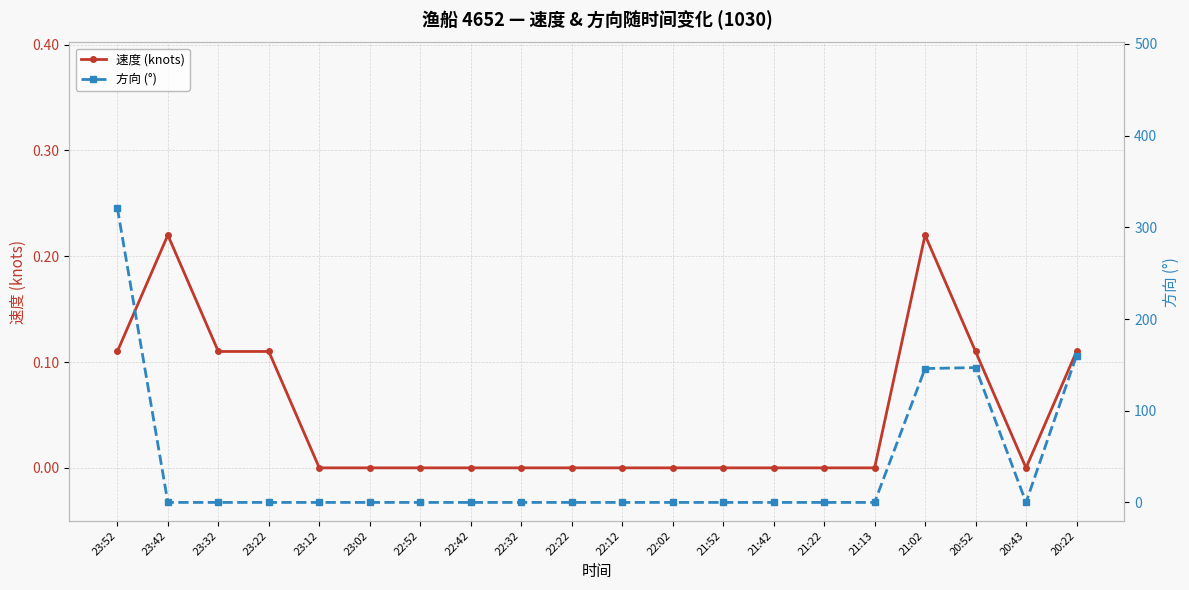

At how many categories does at least one series exceed 47?

4